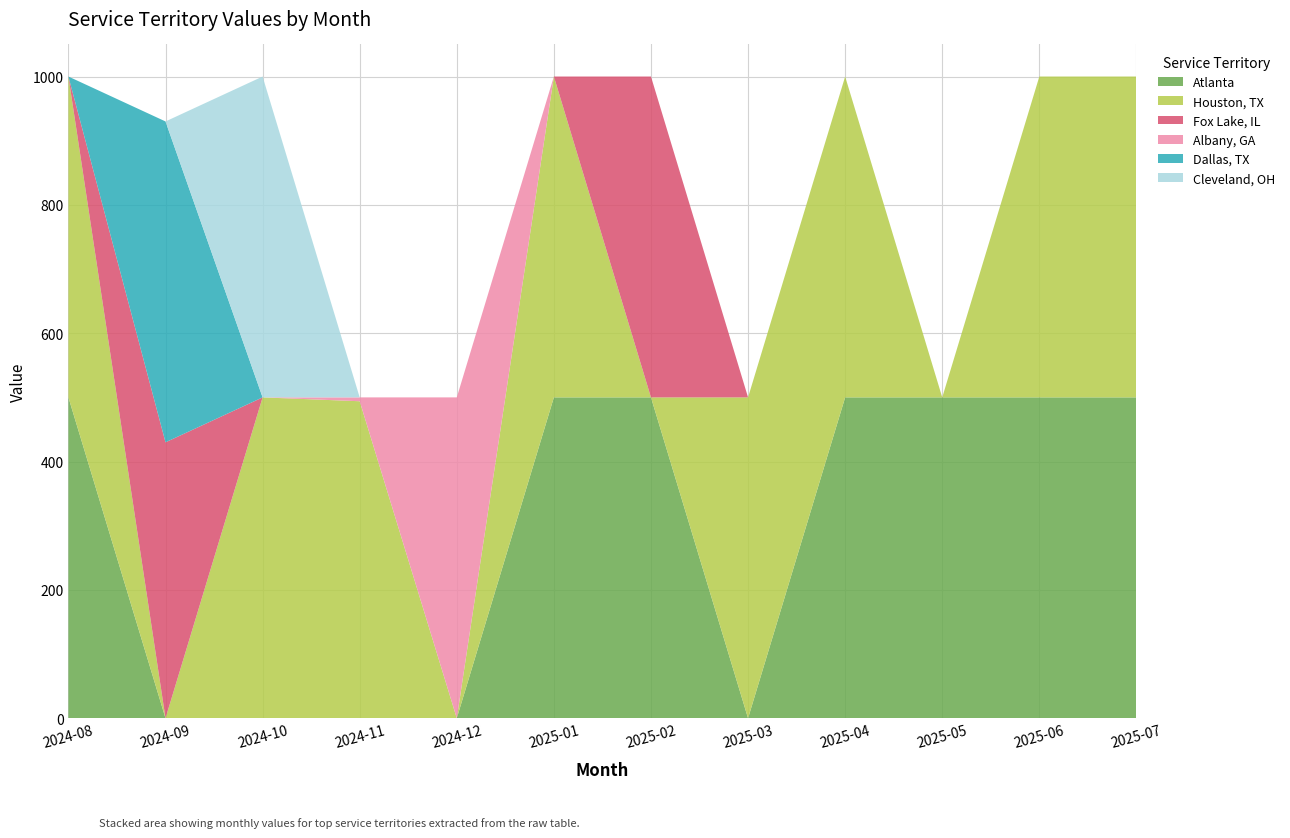

Reading left to right, list all the values displayed in this chart.

Atlanta: 2024-08-01=500	2024-09-01=0	2024-10-01=0	2024-11-01=0	2024-12-01=0	2025-01-01=500	2025-02-01=500	2025-03-01=0	2025-04-01=500	2025-05-01=500	2025-06-01=500	2025-07-01=500
Houston, TX: 2024-08-01=500	2024-09-01=0	2024-10-01=500	2024-11-01=494	2024-12-01=0	2025-01-01=500	2025-02-01=0	2025-03-01=500	2025-04-01=500	2025-05-01=0	2025-06-01=500	2025-07-01=500
Fox Lake, IL: 2024-08-01=0	2024-09-01=430	2024-10-01=0	2024-11-01=0	2024-12-01=0	2025-01-01=0	2025-02-01=500	2025-03-01=0	2025-04-01=0	2025-05-01=0	2025-06-01=0	2025-07-01=0
Albany, GA: 2024-08-01=0	2024-09-01=0	2024-10-01=0	2024-11-01=6	2024-12-01=500	2025-01-01=0	2025-02-01=0	2025-03-01=0	2025-04-01=0	2025-05-01=0	2025-06-01=0	2025-07-01=0
Dallas, TX: 2024-08-01=0	2024-09-01=500	2024-10-01=0	2024-11-01=0	2024-12-01=0	2025-01-01=0	2025-02-01=0	2025-03-01=0	2025-04-01=0	2025-05-01=0	2025-06-01=0	2025-07-01=0
Cleveland, OH: 2024-08-01=0	2024-09-01=0	2024-10-01=500	2024-11-01=0	2024-12-01=0	2025-01-01=0	2025-02-01=0	2025-03-01=0	2025-04-01=0	2025-05-01=0	2025-06-01=0	2025-07-01=0